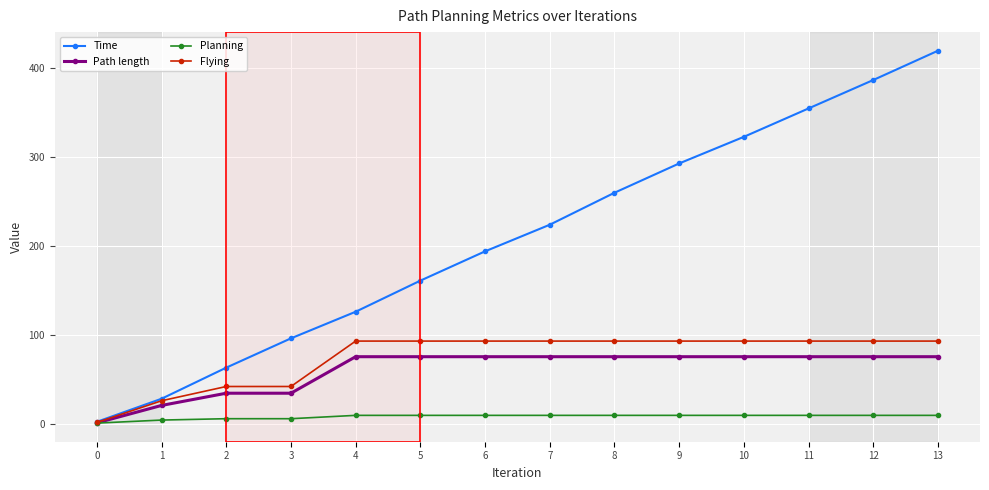

At how many categories does at least one series exceed 343?

3